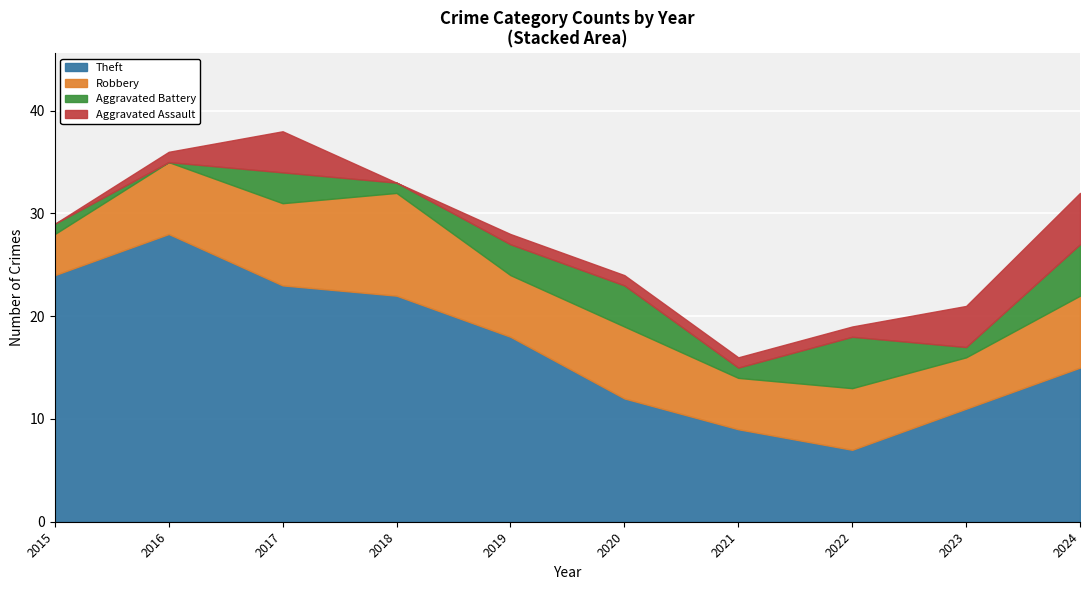

How many lines are shown in the chart?

4